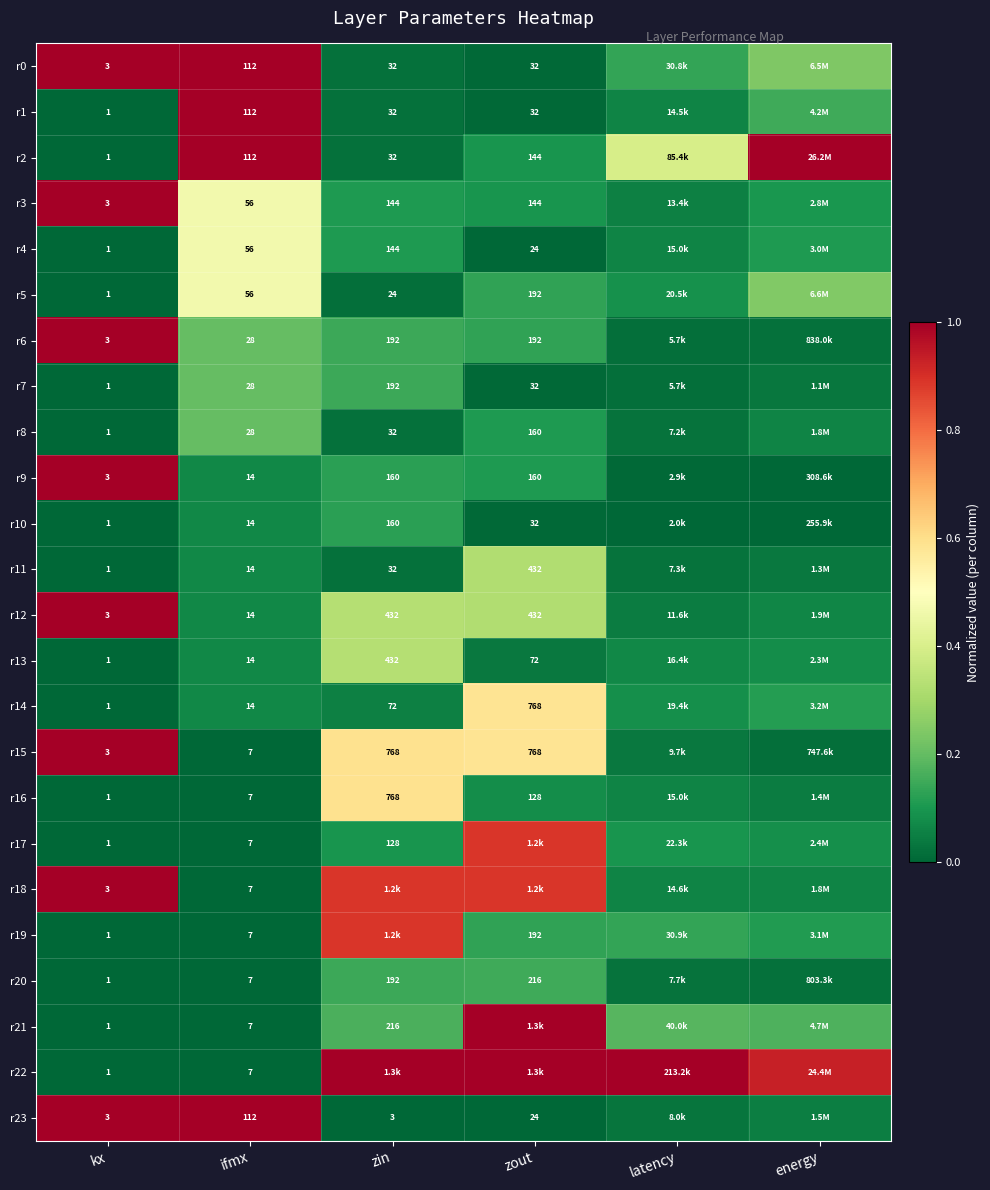

What is the difference between the second highest and minimum values in the r7 series?

0.1